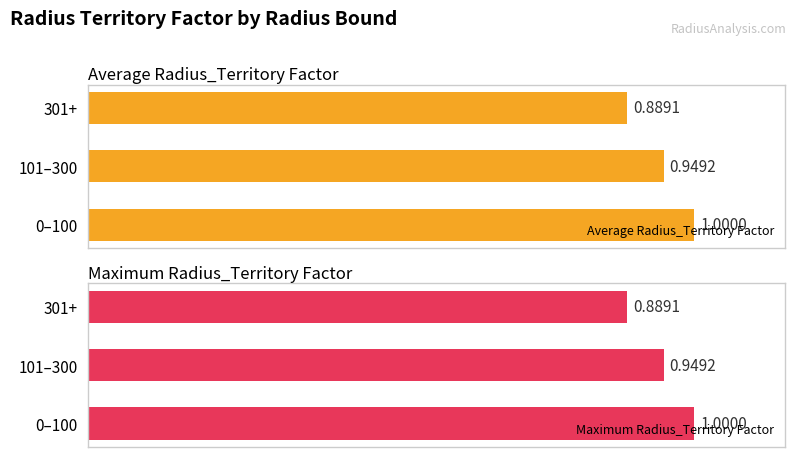

Reading right to left, transcribe all the data shown in this chart.

Average Radius_Territory Factor: 0.9	0.9	1.0
Maximum Radius_Territory Factor: 0.9	0.9	1.0